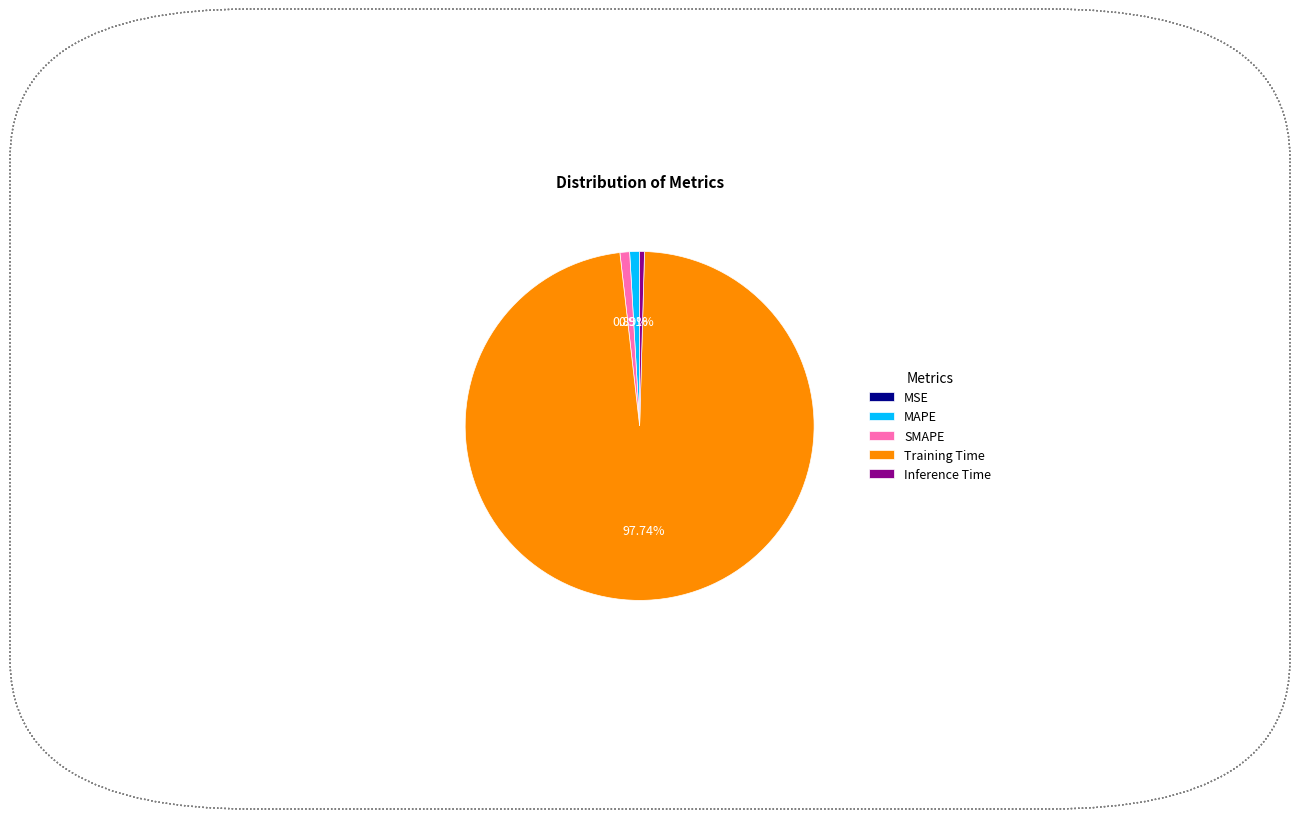

Which slice is the largest?

Training Time